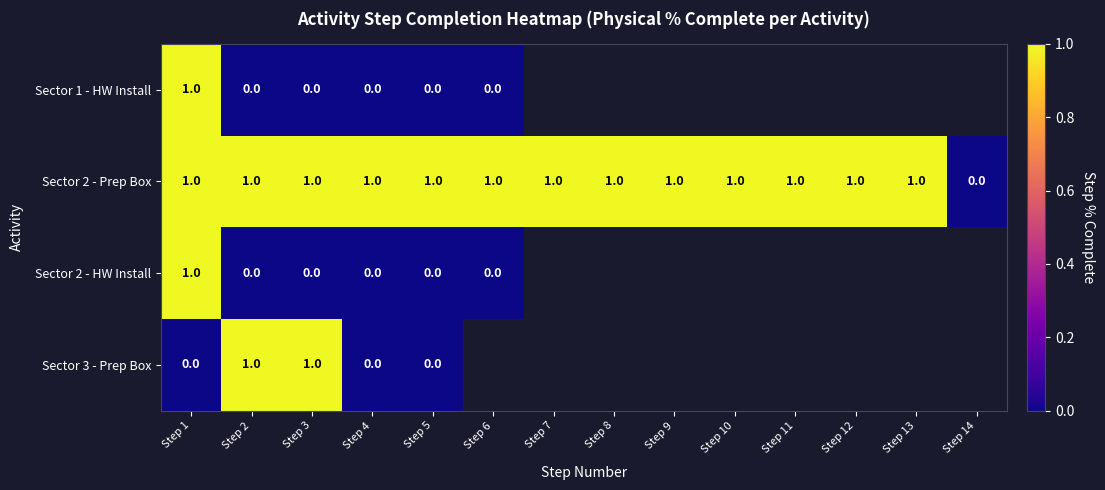

What is the total value across all series at Step 1?

3